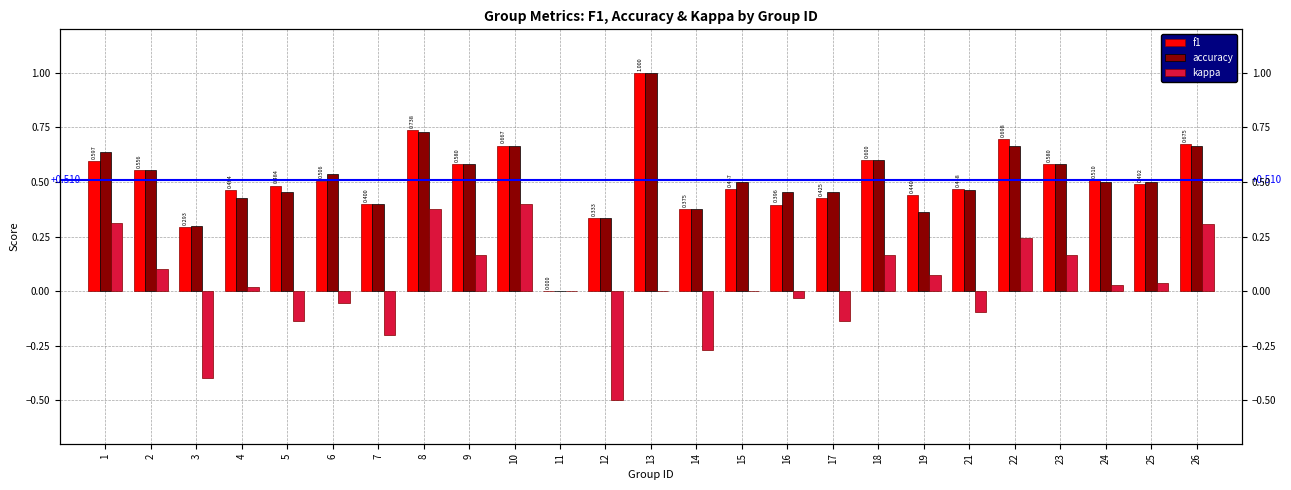

Between 2 and 16, which series saw the biggest shift?

f1